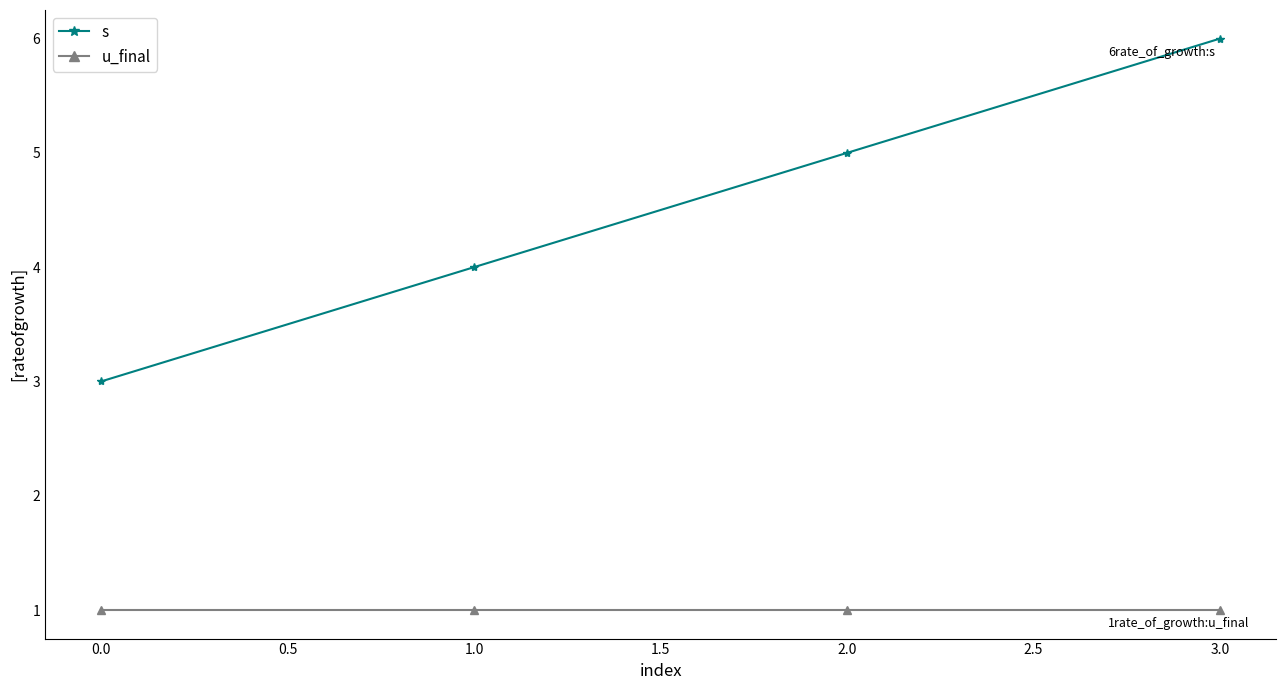

Does the chart display data point markers on the line(s)?

Yes